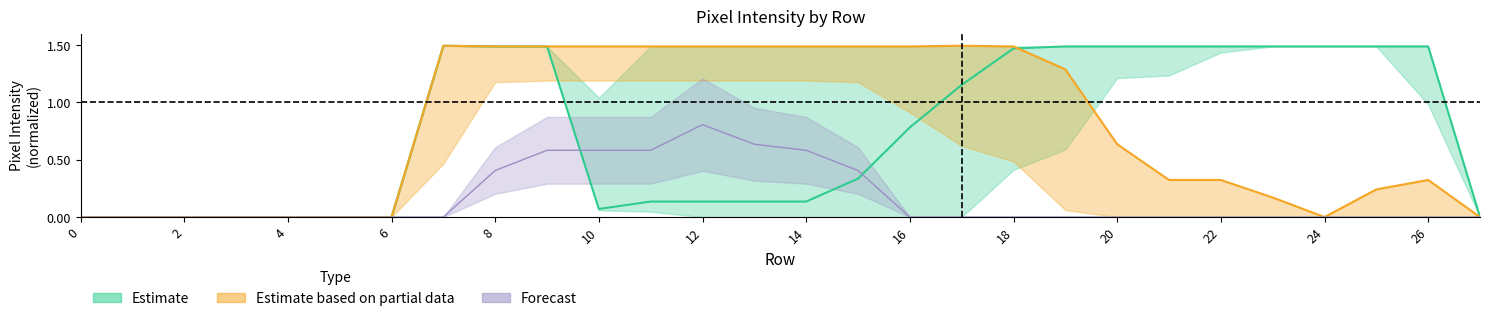

Does the chart have visible grid lines?

No